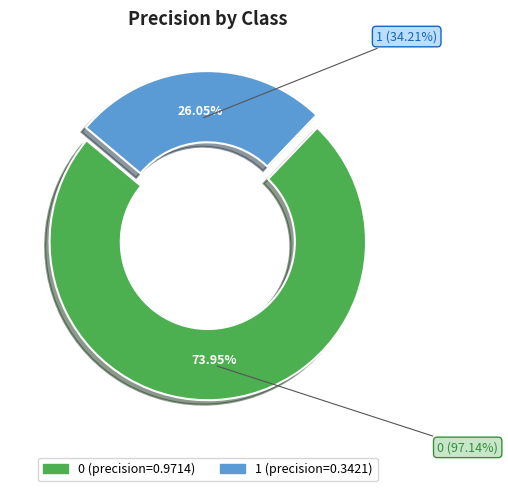

What is the smallest slice in the pie chart?

1